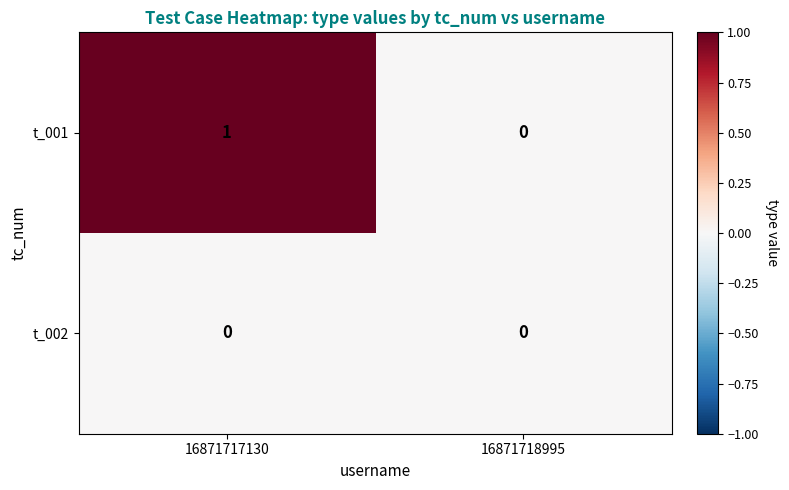

At 16871717130, list the series in order from largest to smallest.

t_001, t_002